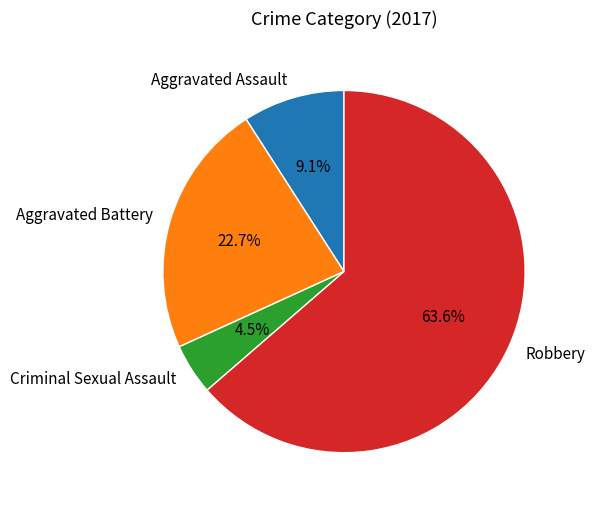

Is the sum of Aggravated Battery and Robbery greater than half?

Yes